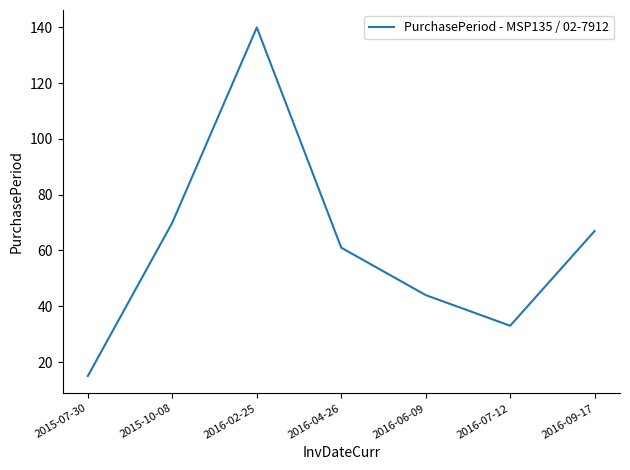

What position from the right is 2016-04-26?

4